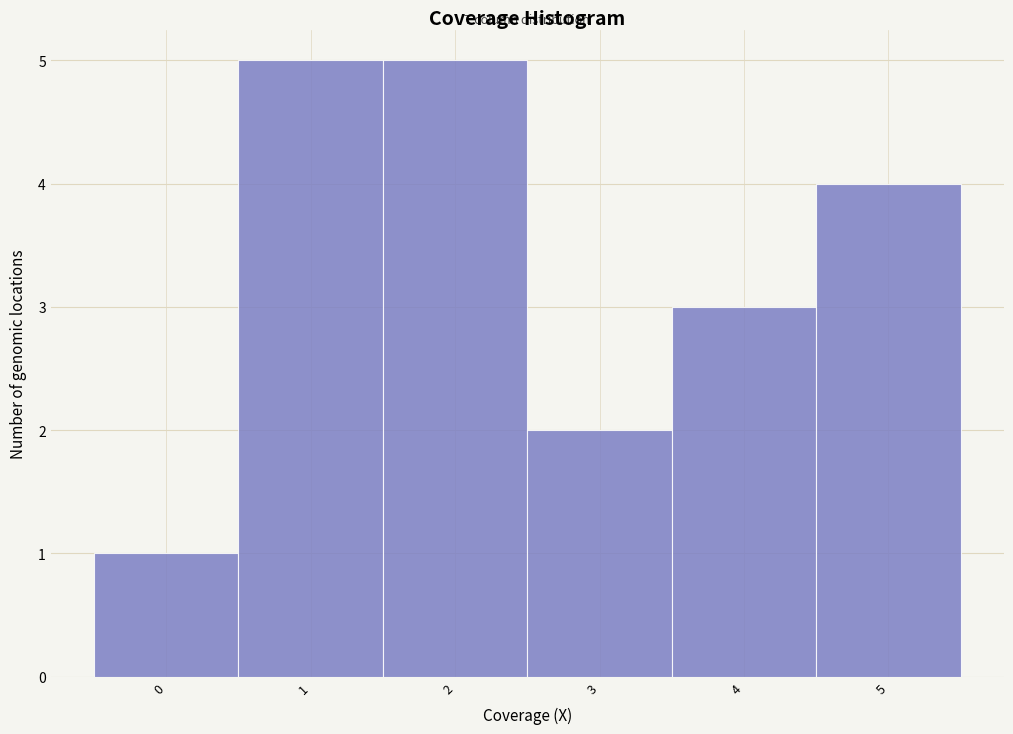

How tall is the bar that spans 1.5 to 2.5 on the x-axis? The values are not printed on the chart, so give them approximately, as read against the axis.

5